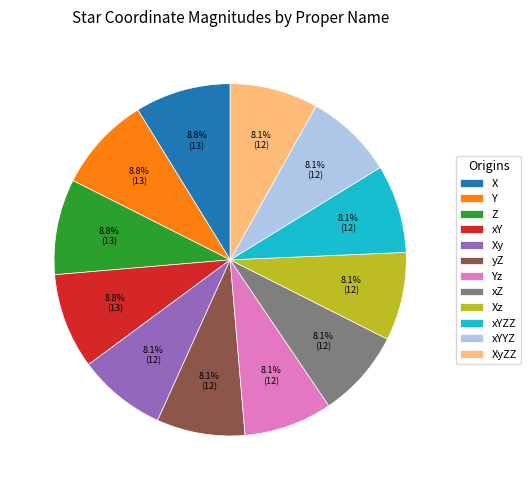

Combined, do Xz and xY account for over 50%?

No